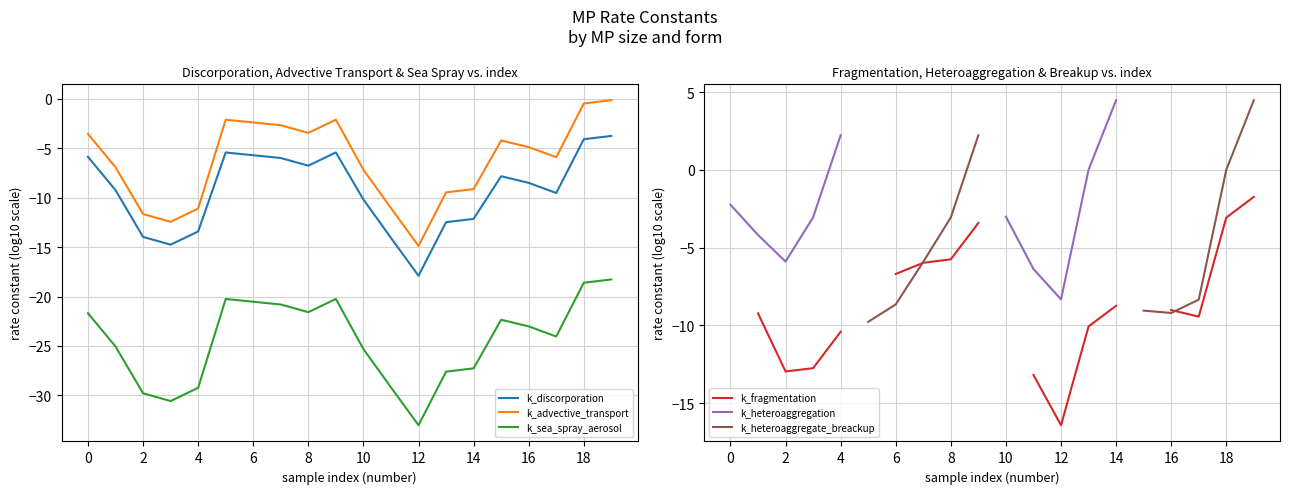

True or false: k_advective_transport and k_heteroaggregation cross at least once.

False